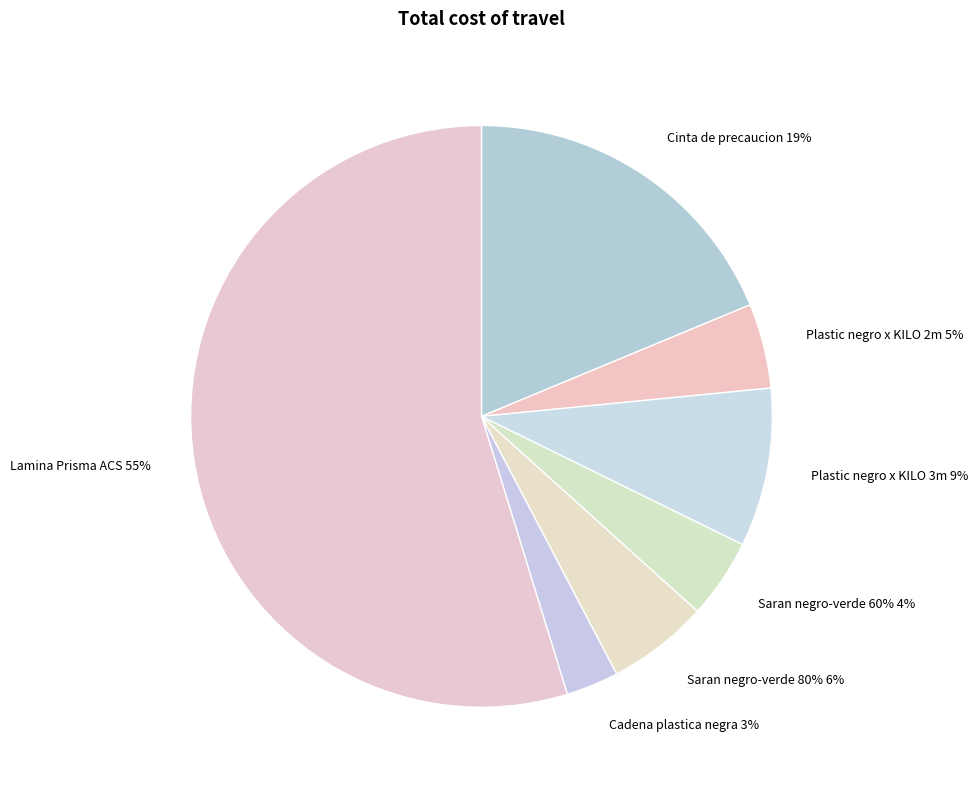

How many segments does this pie chart have?

7